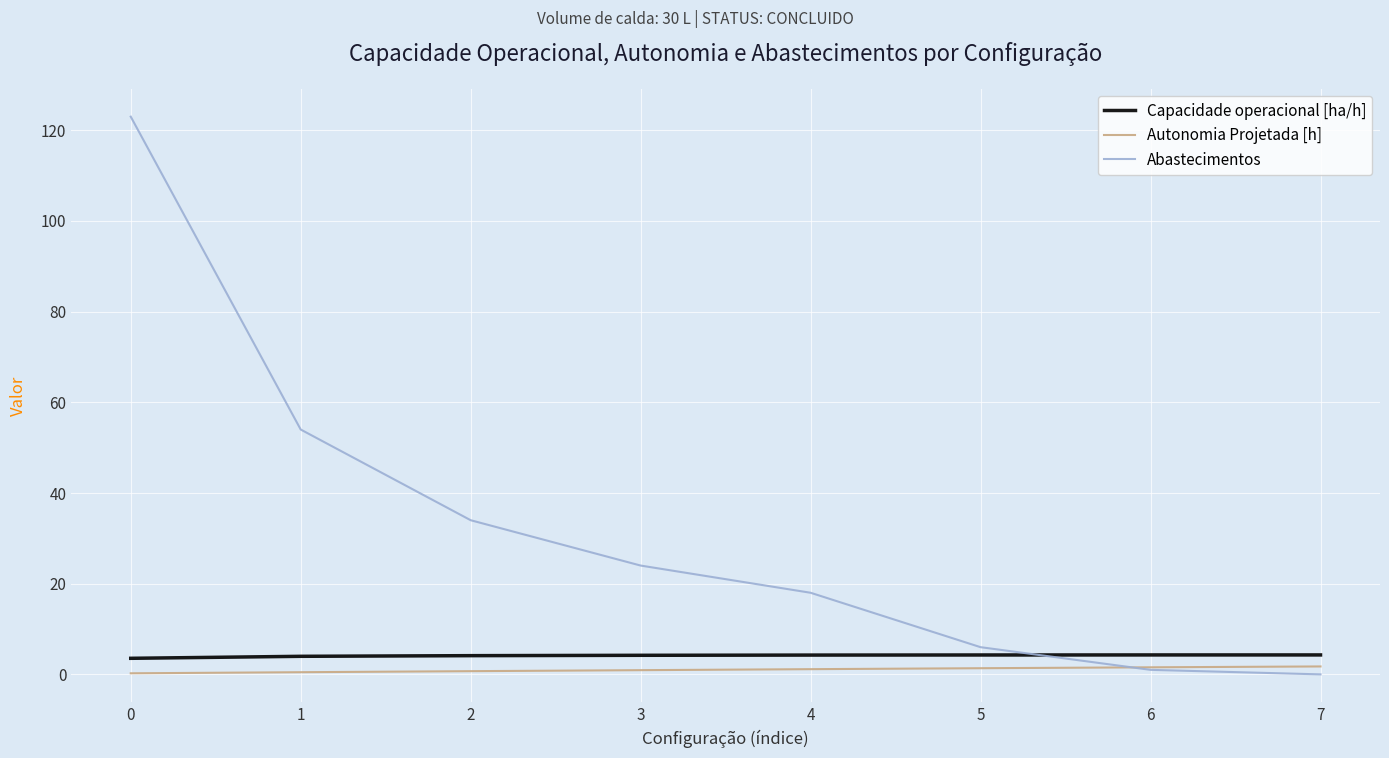

Does the chart display data point markers on the line(s)?

No